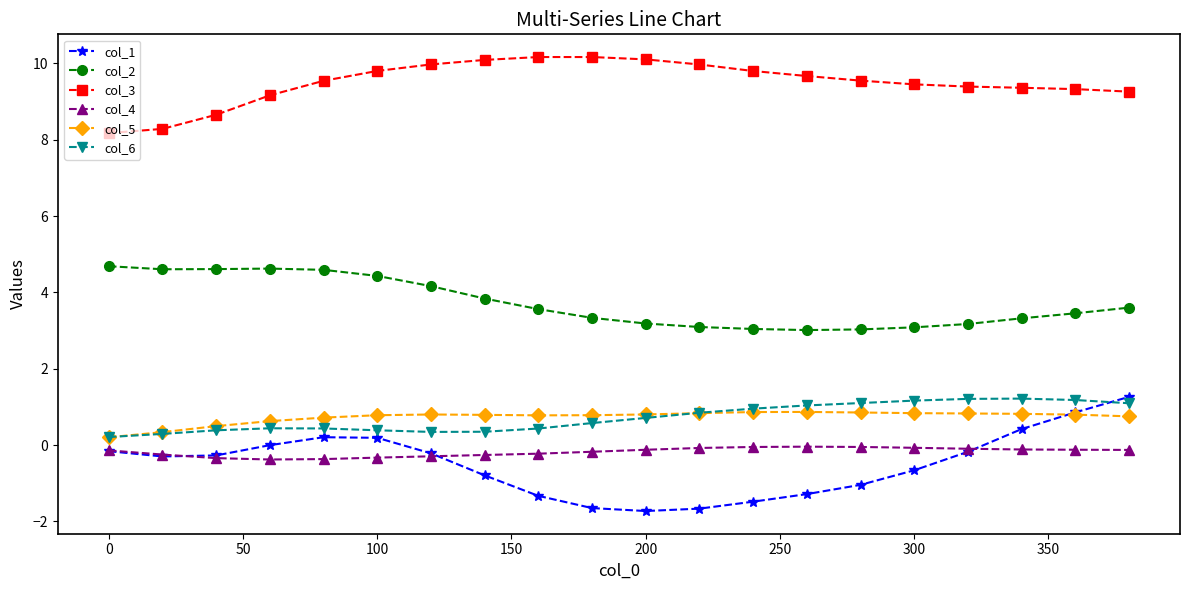

At how many categories does at least one series exceed 5?

20